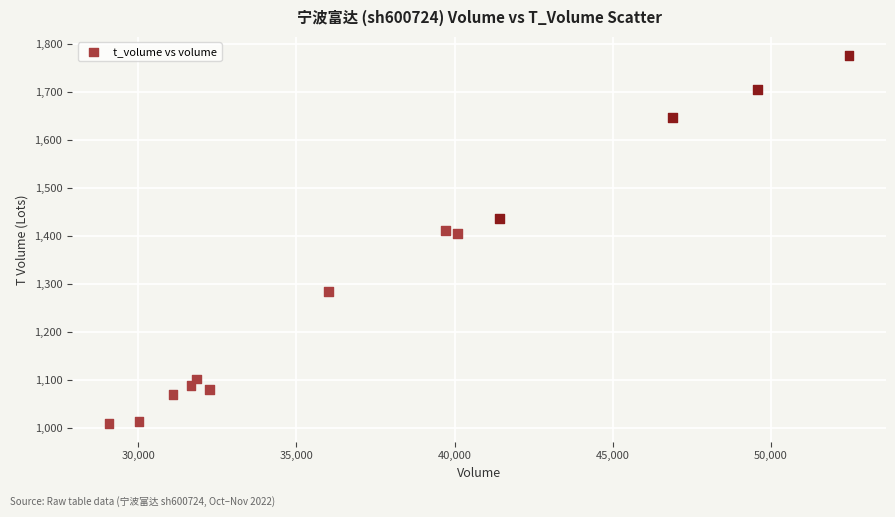

What is the range of X values (max minus min)?

23401